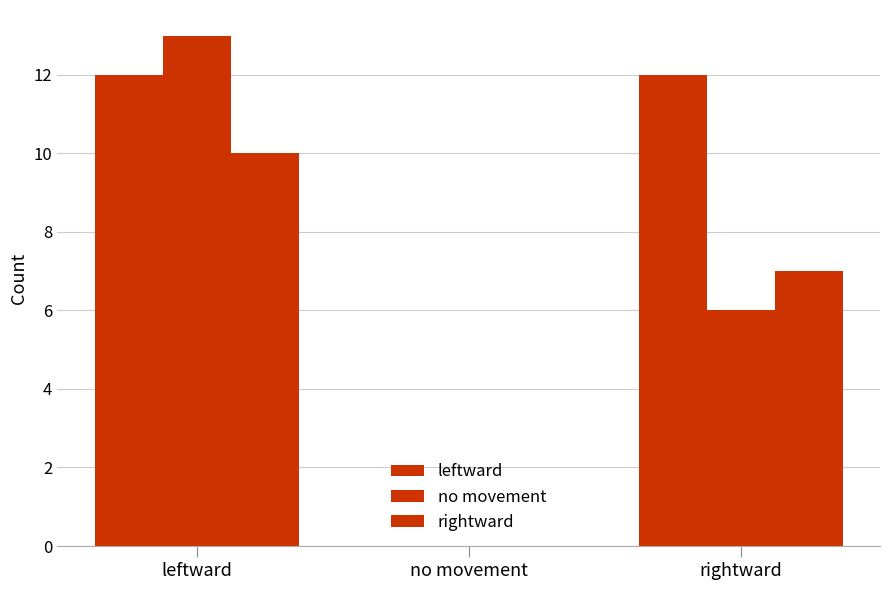

What is the difference between the rightward values at no movement and rightward?

7